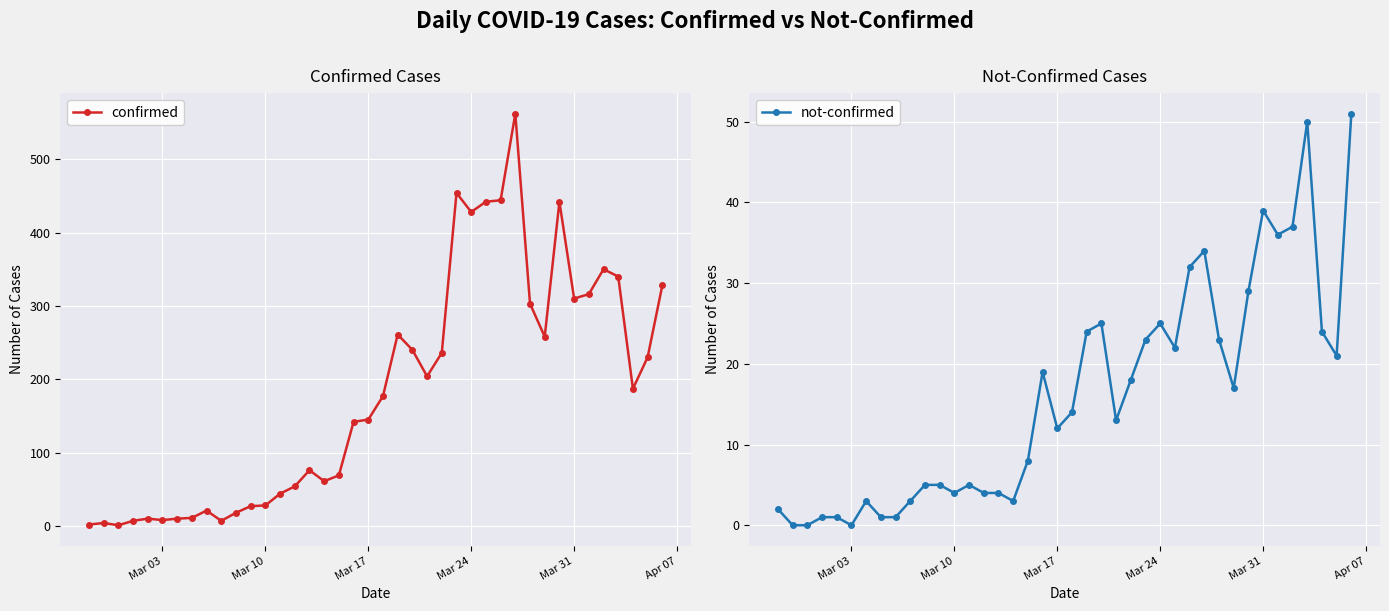

What is the sum of all not-confirmed values?

638